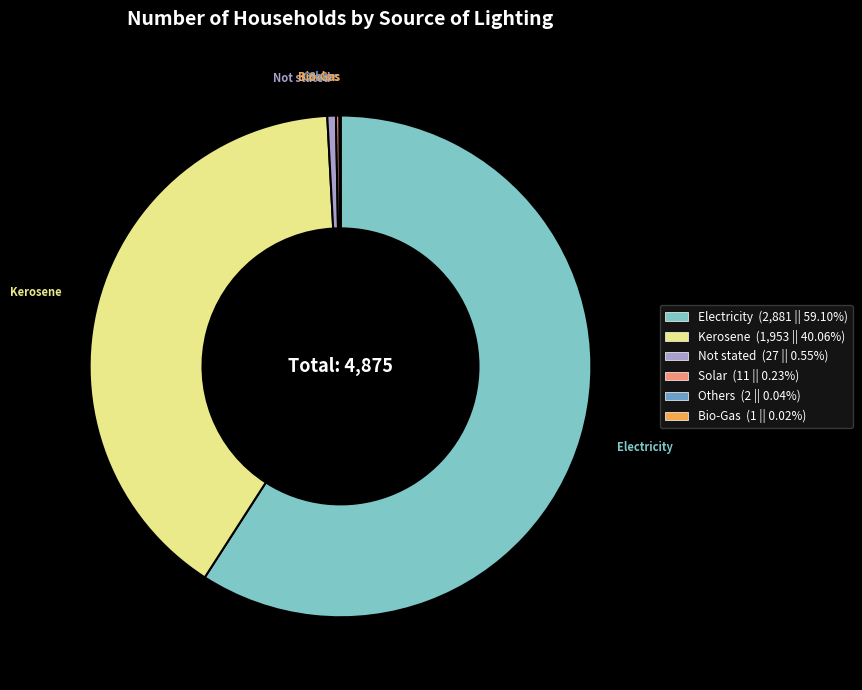

Which slice is the largest?

Electricity